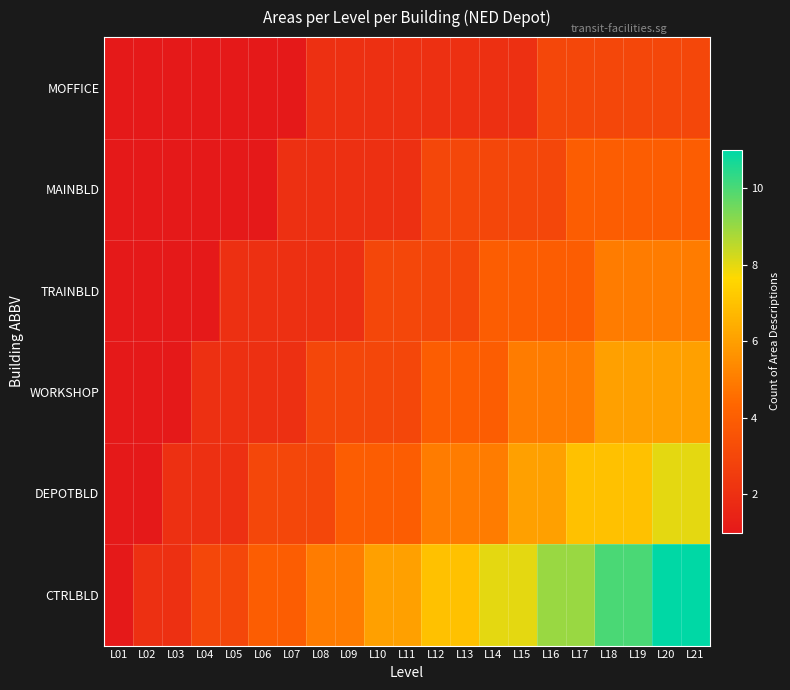

Rank the series at L19 from highest to lowest value.

CTRLBLD, DEPOTBLD, WORKSHOP, TRAINBLD, MAINBLD, MOFFICE